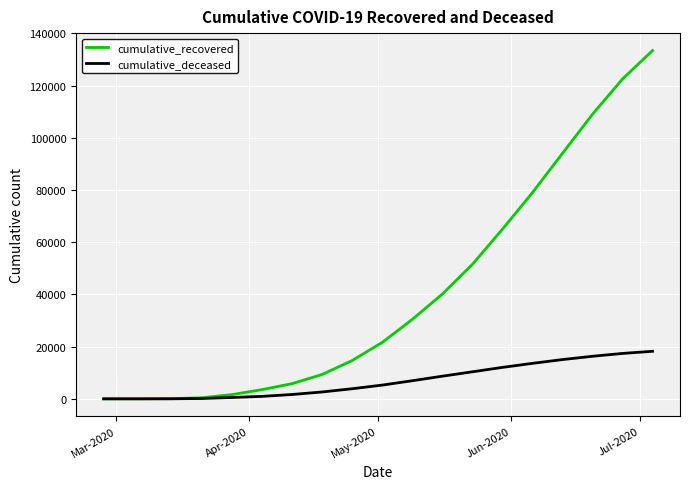

Rank the series by their maximum value, from highest to lowest.

cumulative_recovered, cumulative_deceased